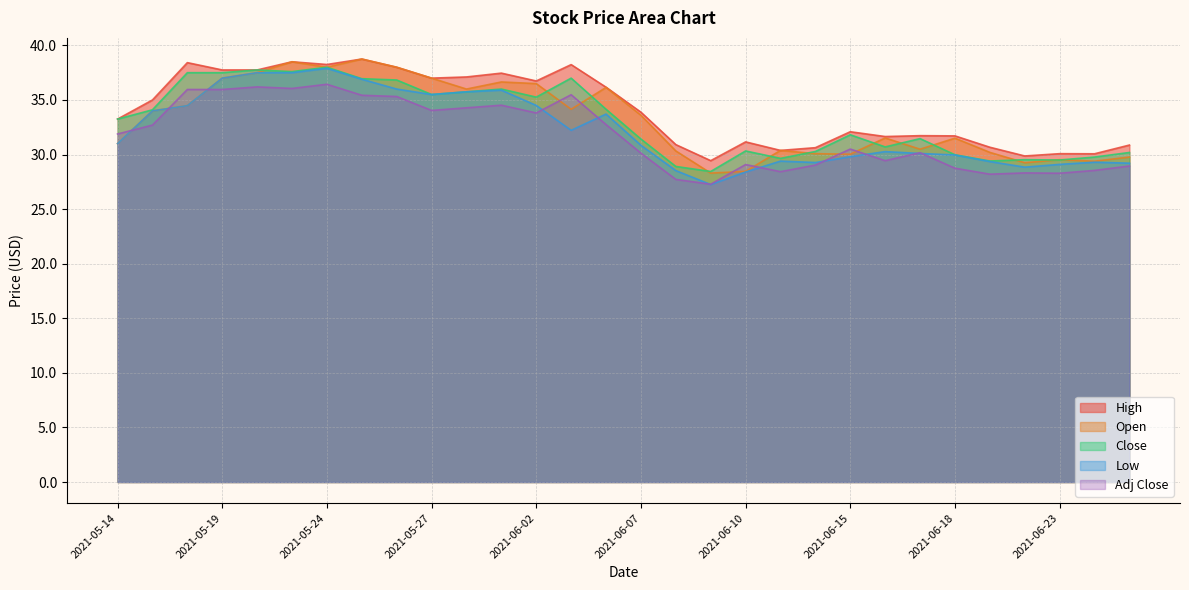

True or false: Low and Close cross at least once.

False